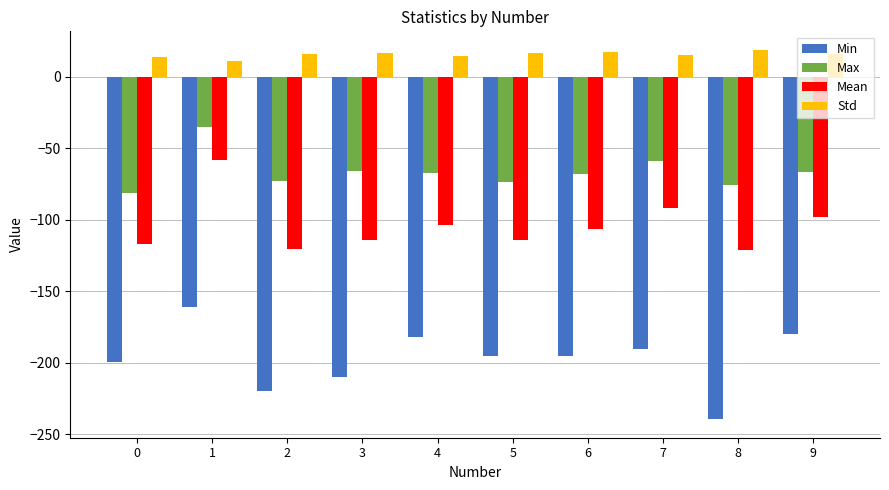

What is the sum of the Min values at 9 and 3?

-390.0